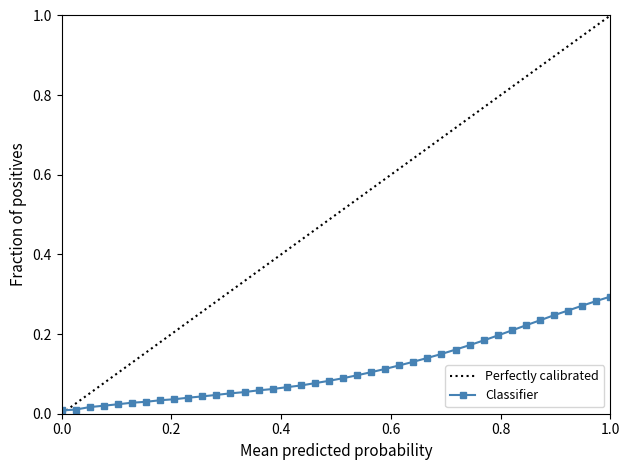

Does the chart have visible grid lines?

No